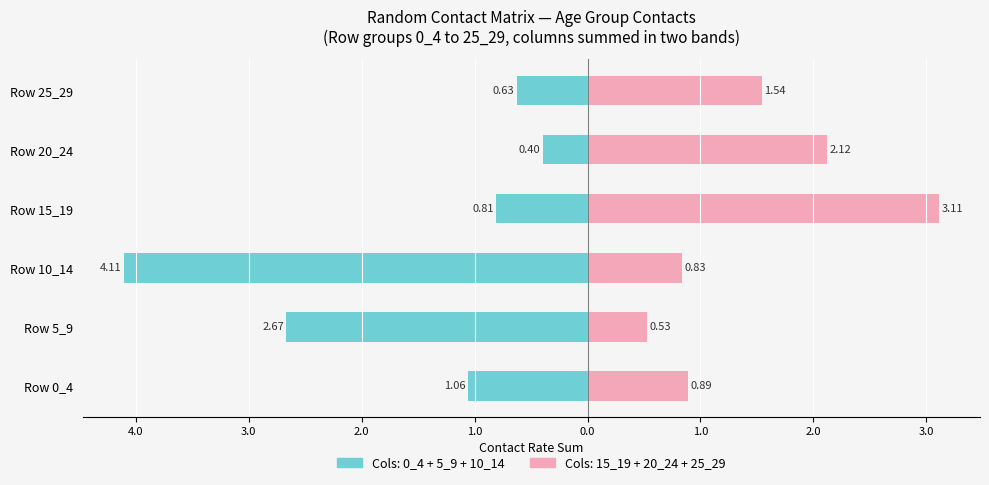

Reading left to right, extract all data points from this chart.

Age 0-14 (cols): -1.1	-2.7	-4.1	-0.8	-0.4	-0.6
Age 15-29 (cols): 0.9	0.5	0.8	3.1	2.1	1.5